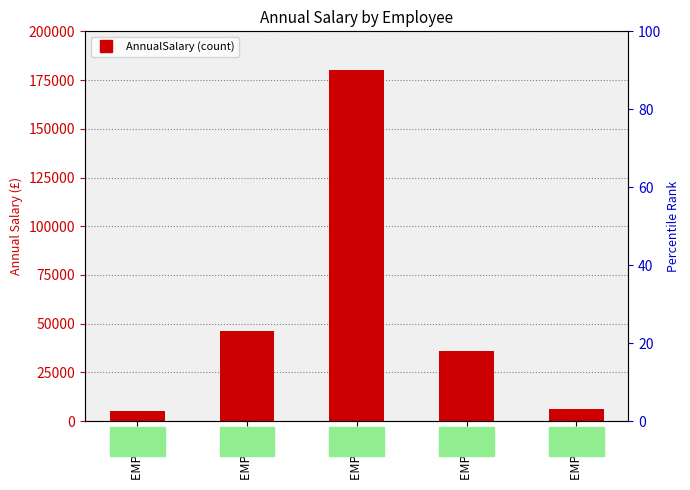

What value does the data have at EMP 102?

46272.0